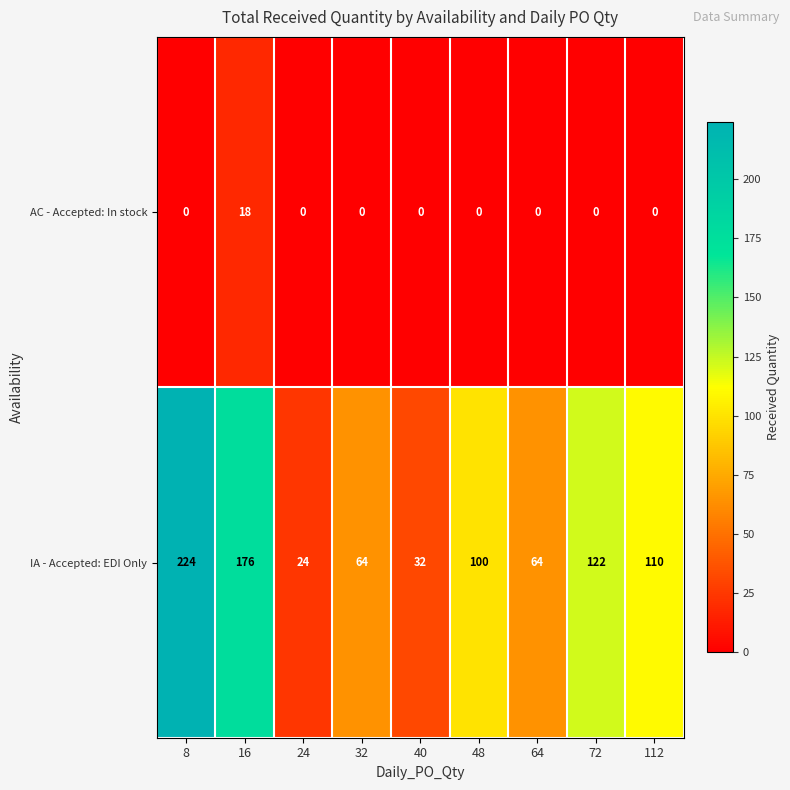

Rank the series by their maximum value, from lowest to highest.

AC - Accepted: In stock, IA - Accepted: EDI Only